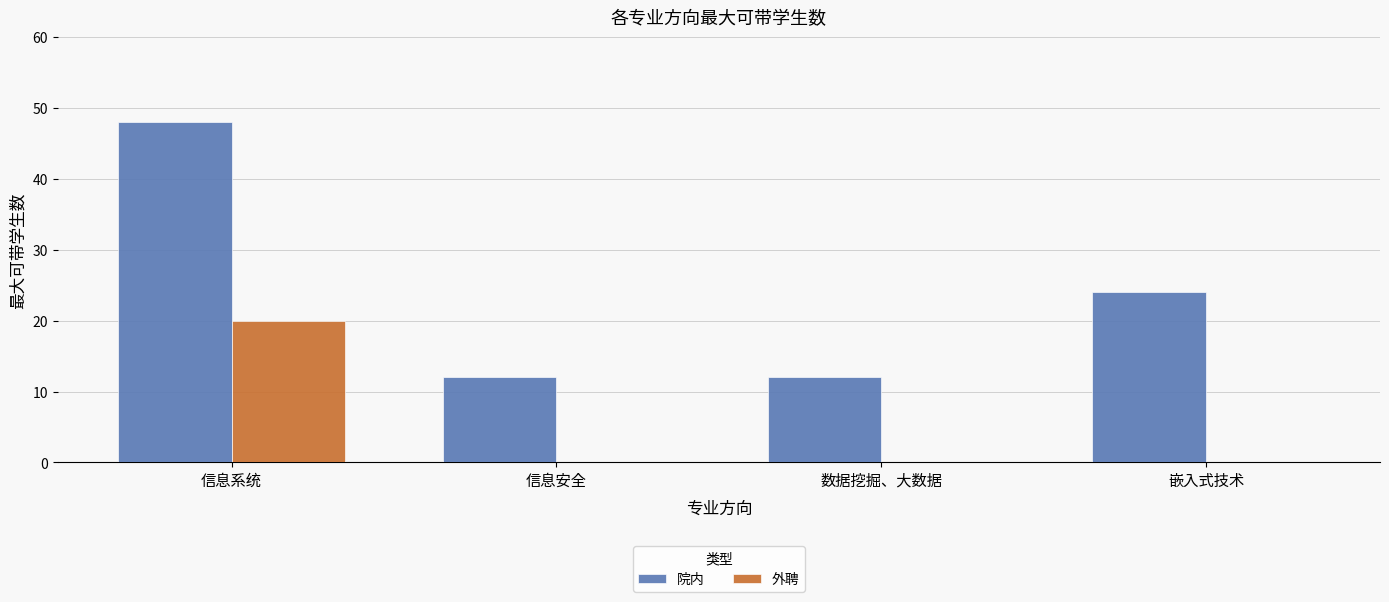

Reading left to right, what are all the values shown in this chart?

院内: 48	12	12	24
外聘: 20	0	0	0